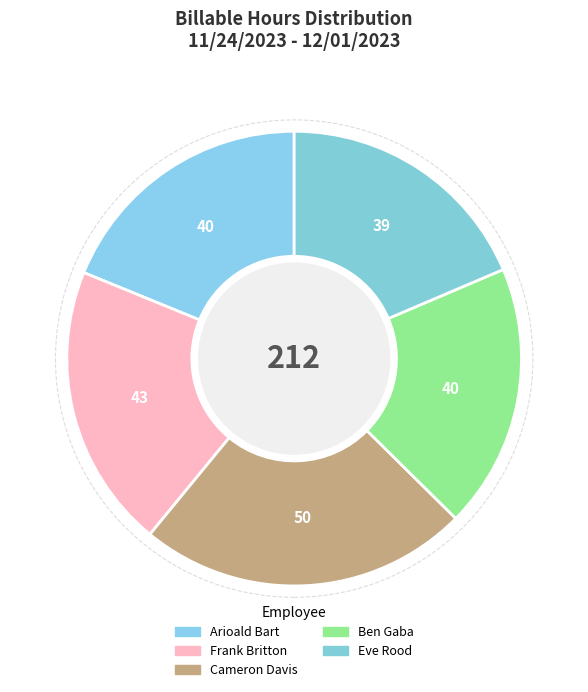

The Ben Gaba slice represents 32% of the pie. True or false?

False